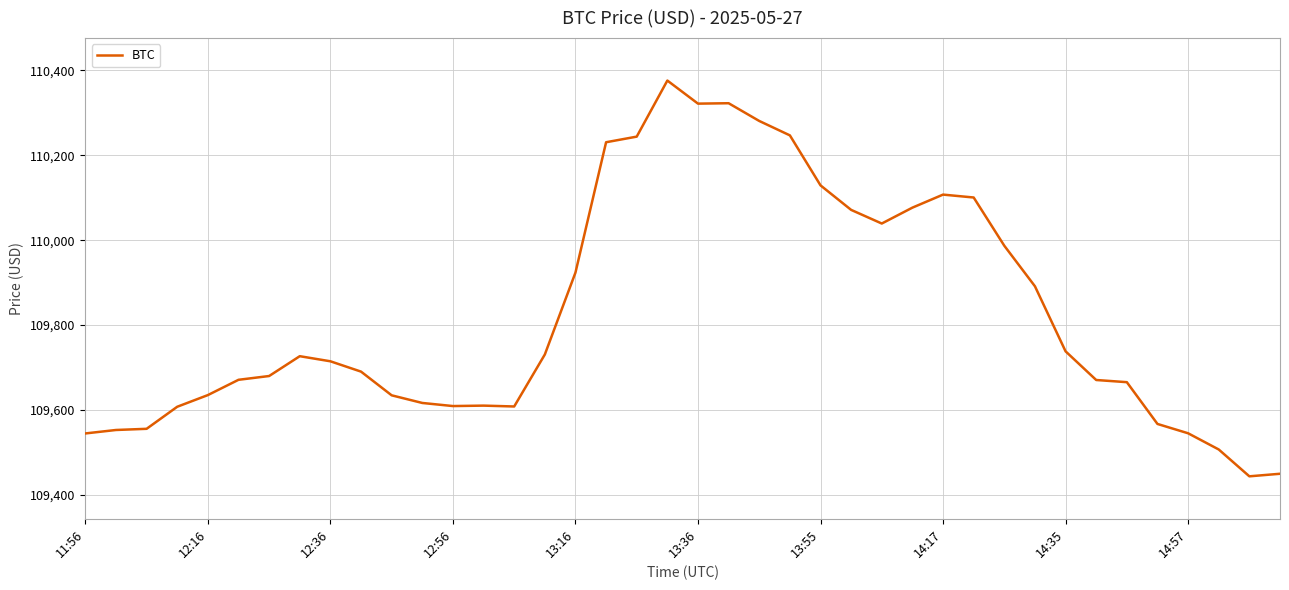

What is the average value?

109828.2